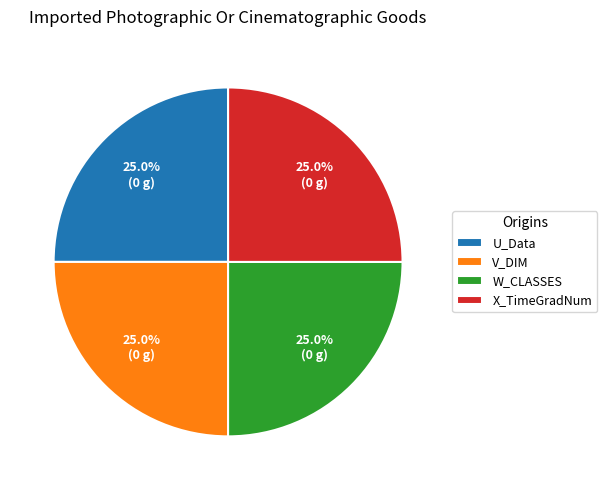

What percentage do W_CLASSES and X_TimeGradNum together represent?

50.0%